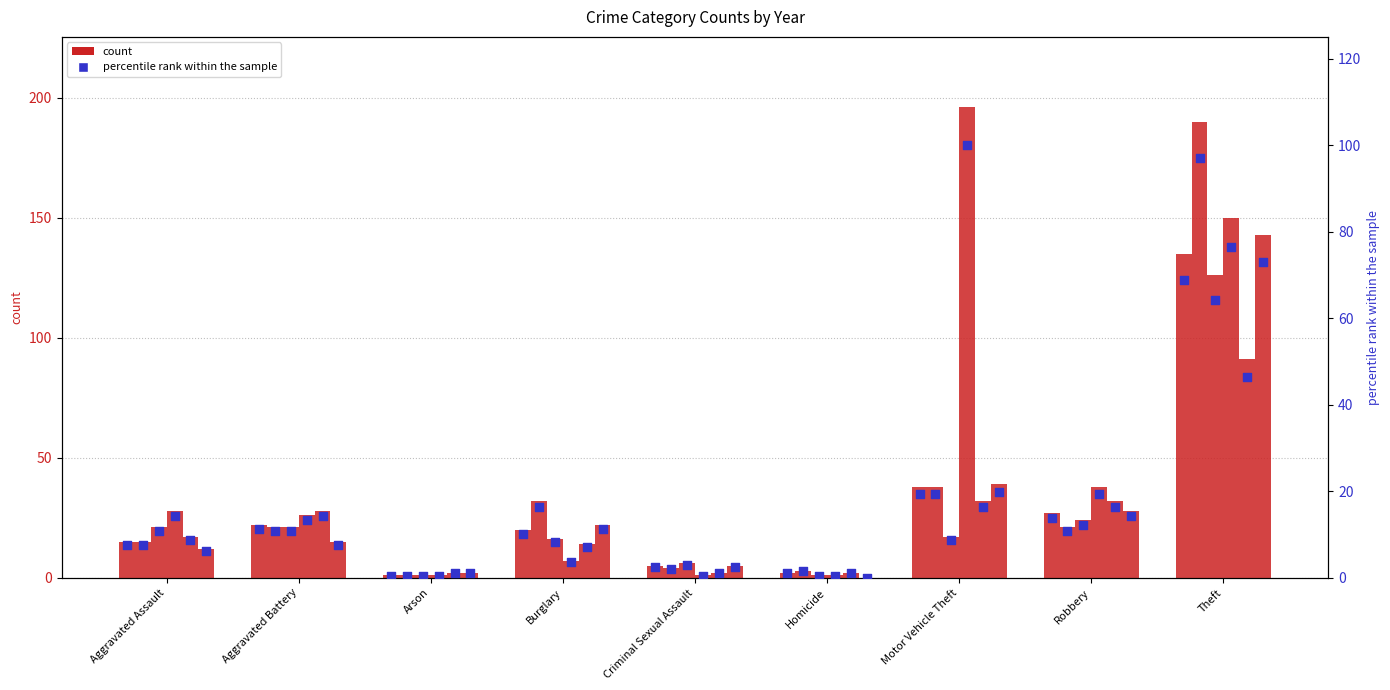

What is the change in value from Aggravated Assault to Homicide?

-6.6